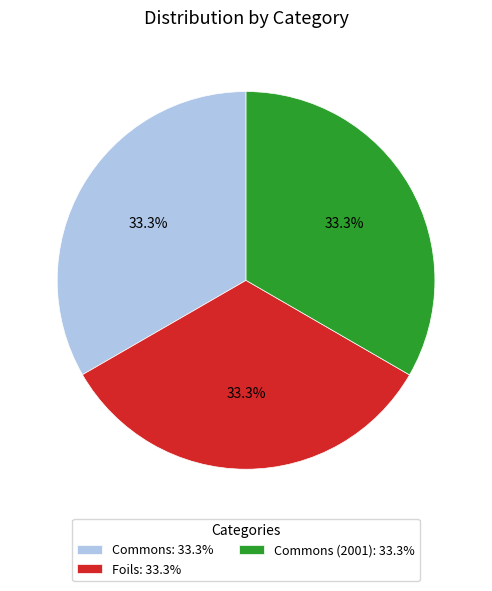

What is the total percentage of Commons (2001): 33.3% and Commons: 33.3%?

66.7%